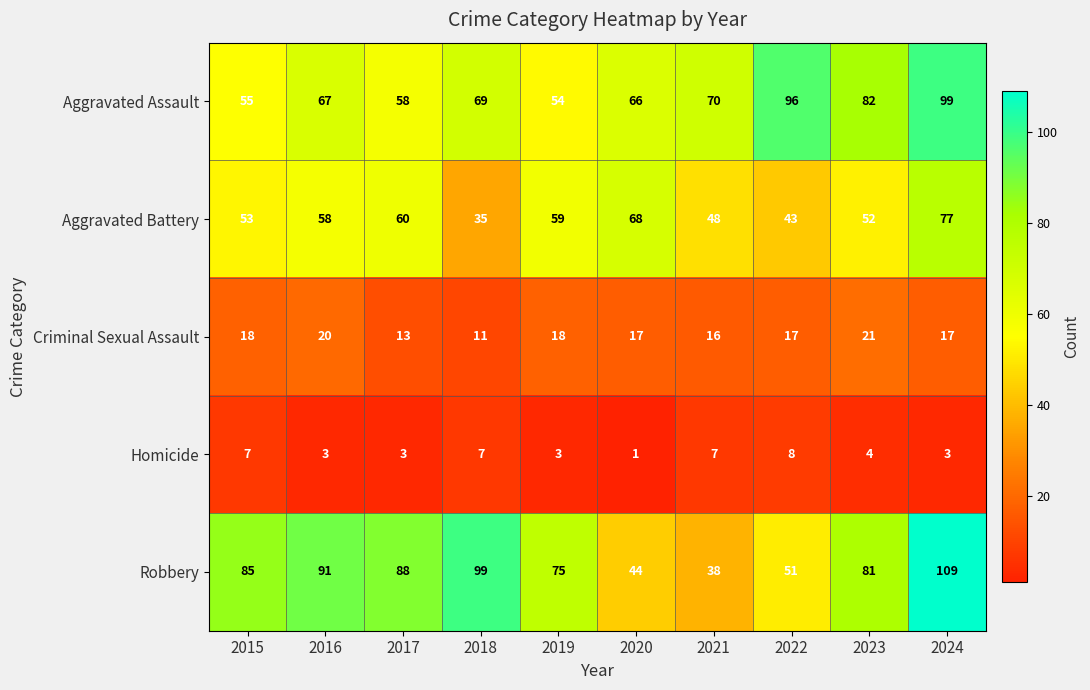

At which category is the sum across all series the highest?

2024